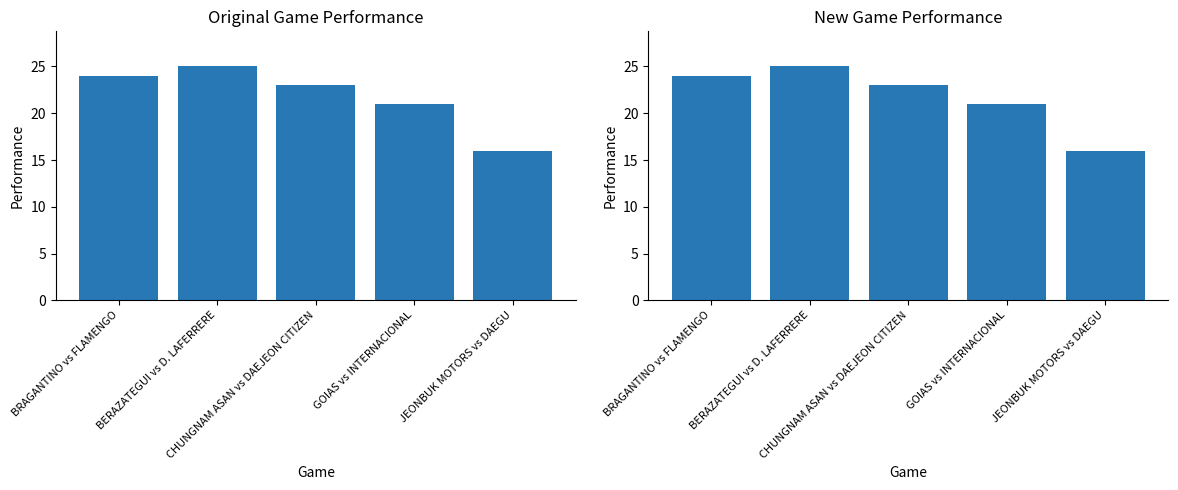

How many values are between 21 and 24?

3